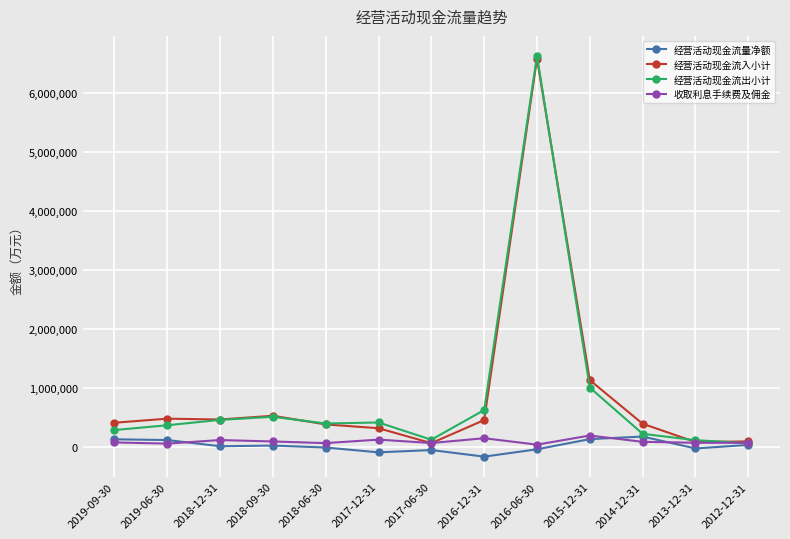

What is the average value of the 经营活动现金流量净额 series?

12868